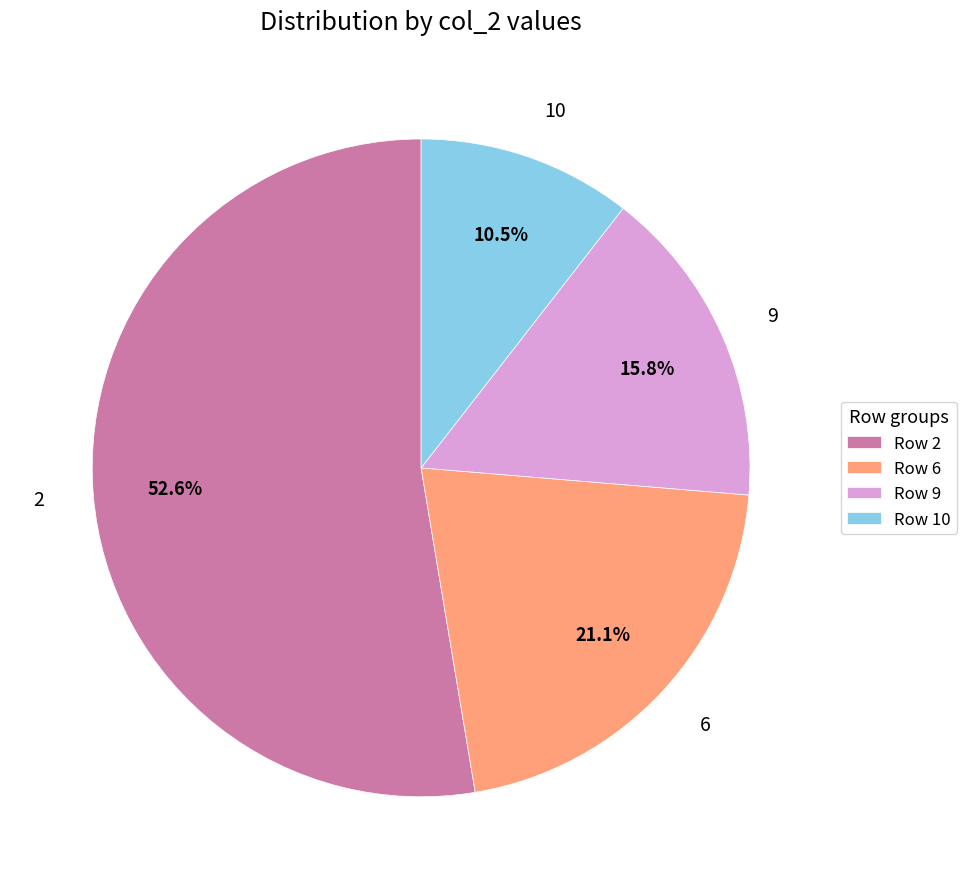

Is 2 the majority of the pie?

Yes